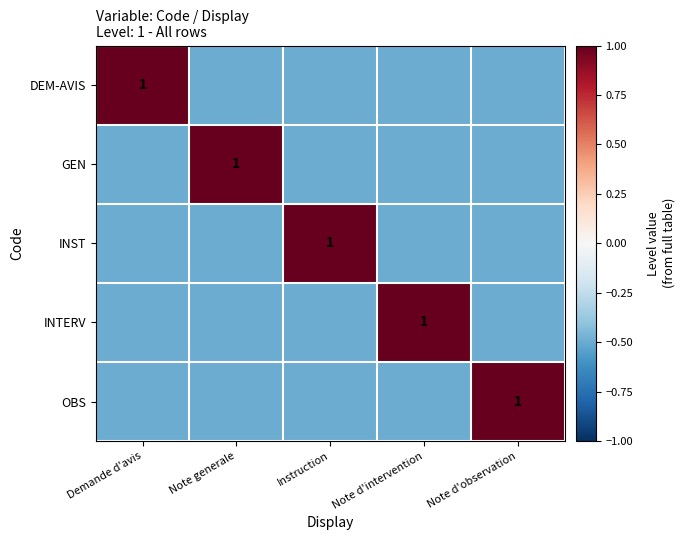

Count the number of data series in this chart.

5